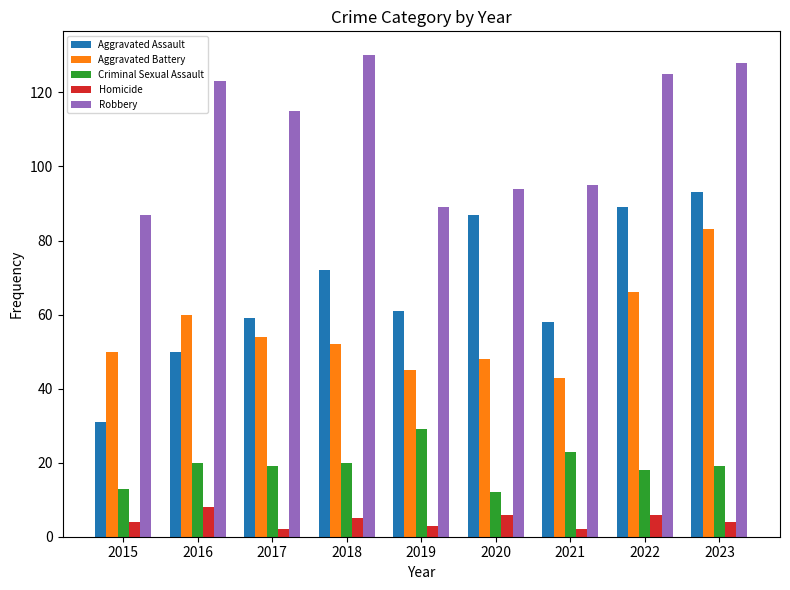

Rank the series by their maximum value, from highest to lowest.

Robbery, Aggravated Assault, Aggravated Battery, Criminal Sexual Assault, Homicide